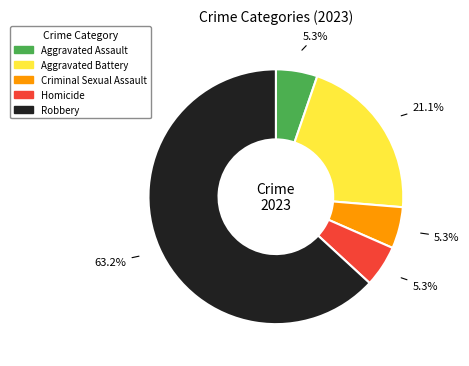

Does Robbery represent more than half of the total?

Yes